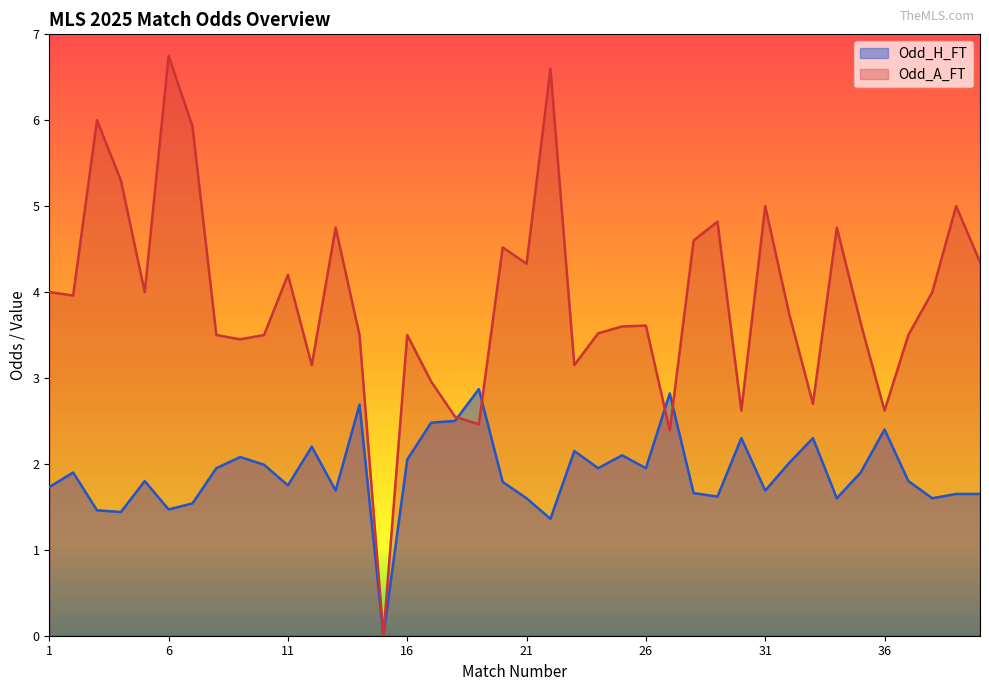

Is it true that Odd_A_FT equals 1.3 at 27?

False